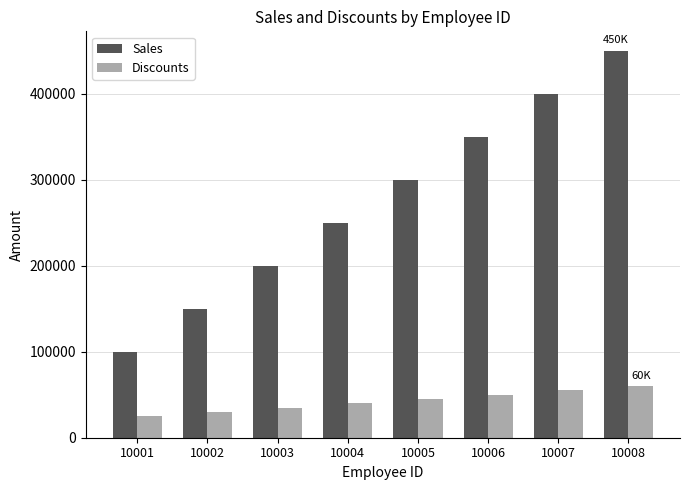

What is the difference between the Sales values at 10003 and 10002?

50000